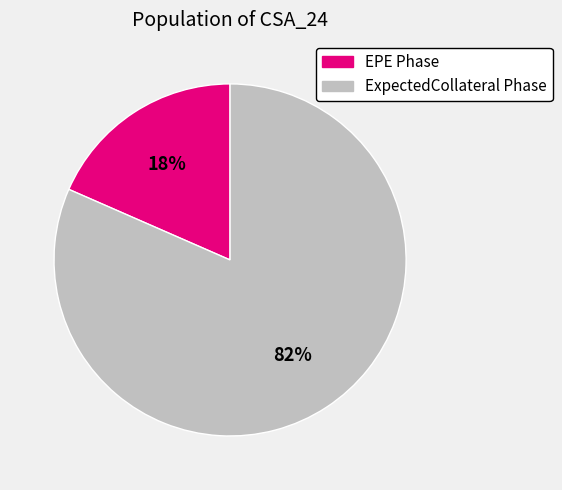

Does any single category account for the majority?

Yes